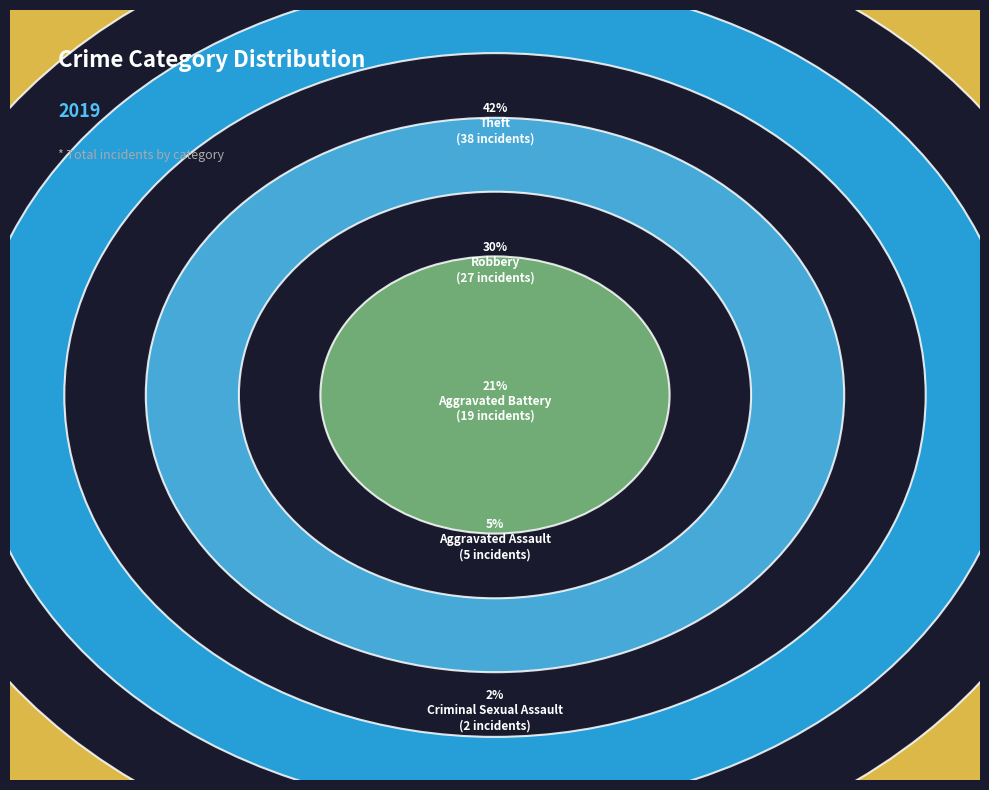

Combined, what portion of the pie is Aggravated Assault and Criminal Sexual Assault?

7.7%